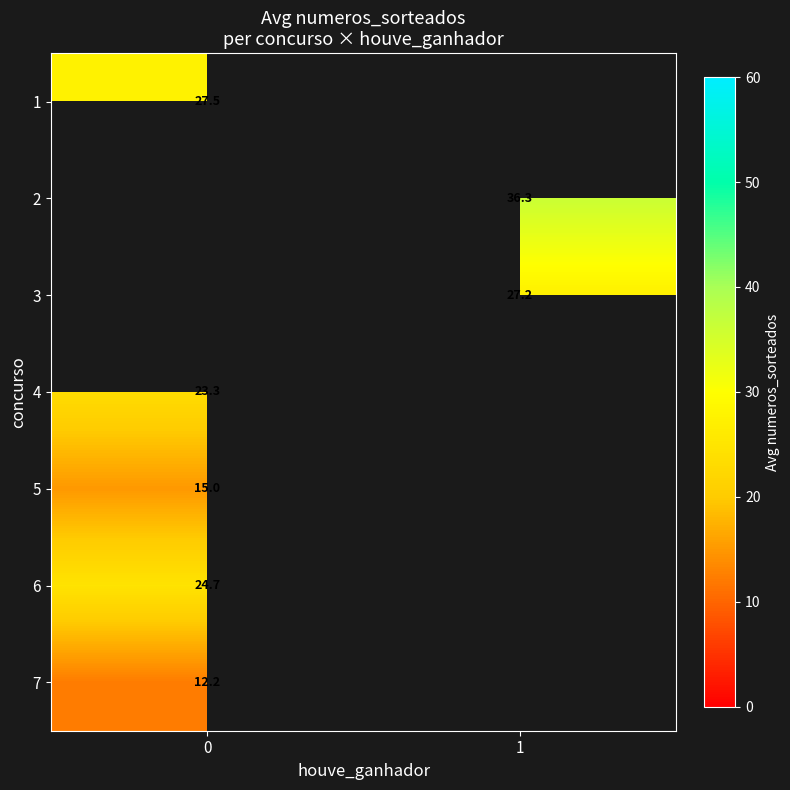

How many categories are shown in the chart?

2